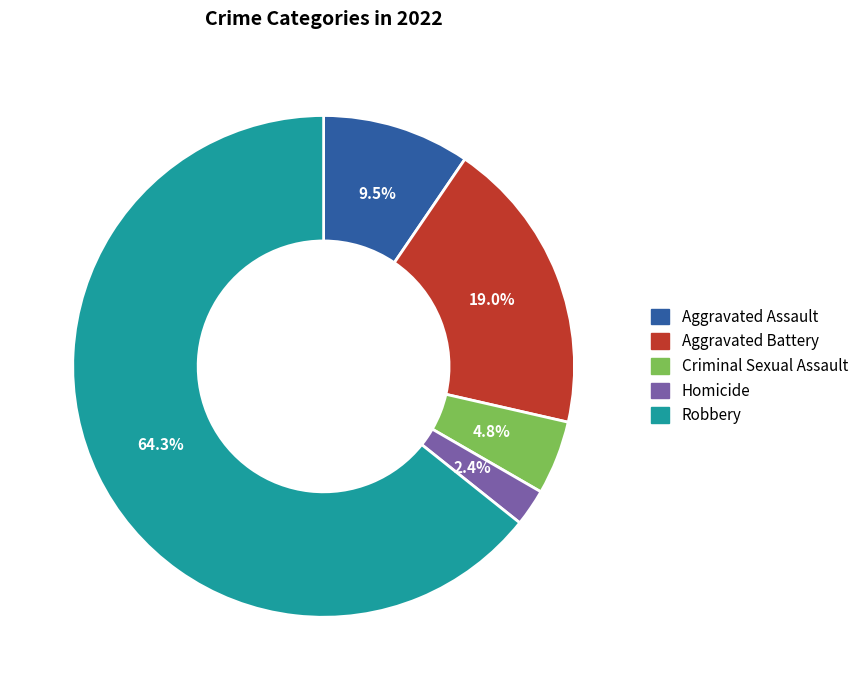

How many slices are in this pie chart?

5